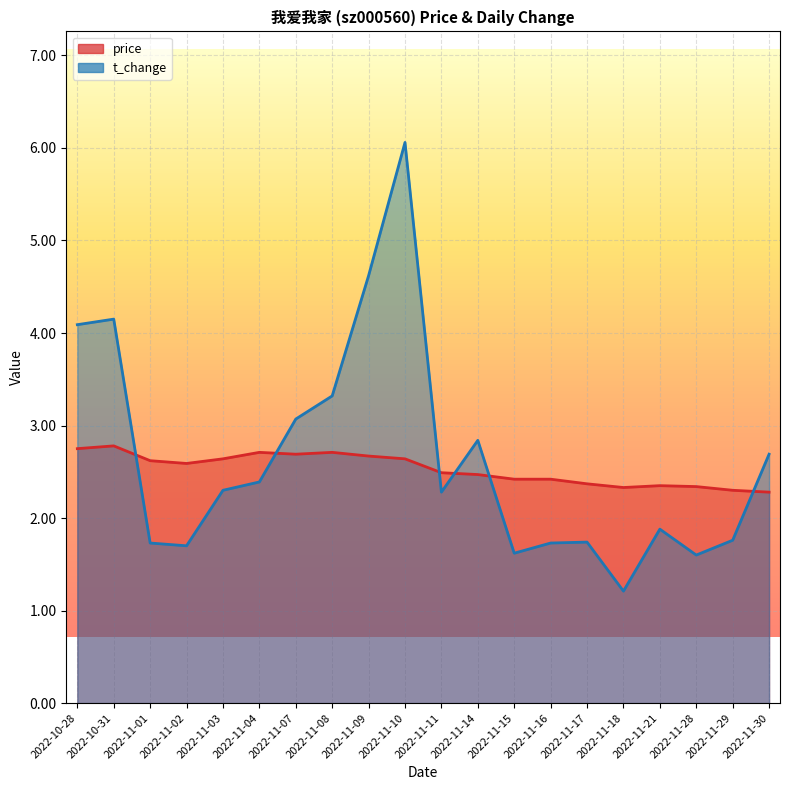

How many interior local peaks does the t_change series have?

5